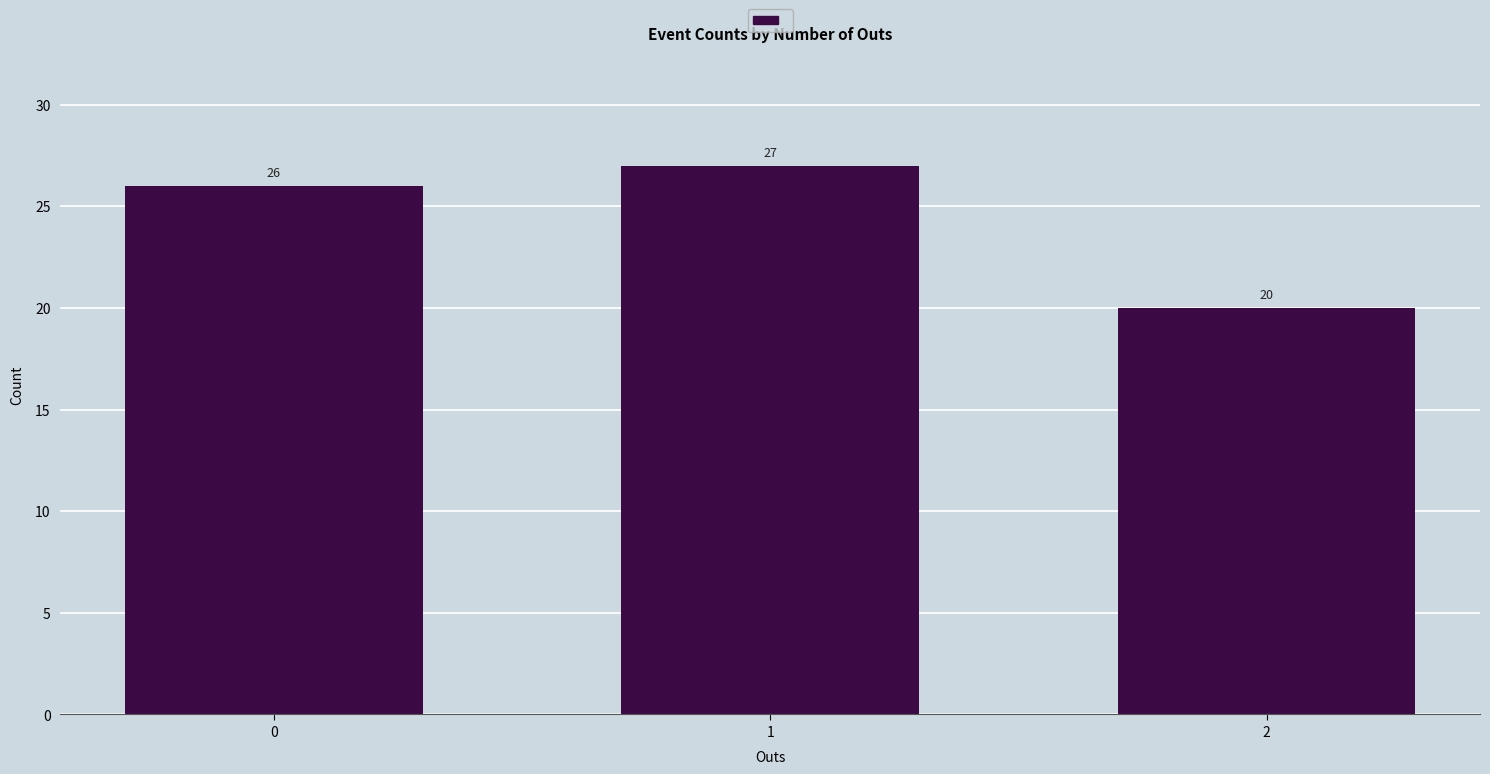

What is the sum of all values?

73